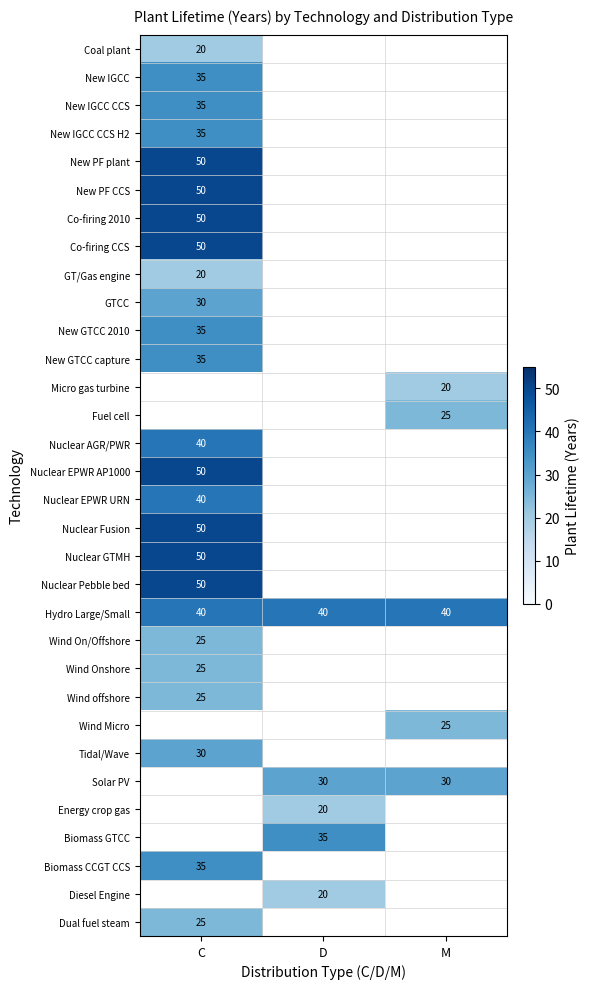

The Coal plant series shows 33 at C. True or false?

False